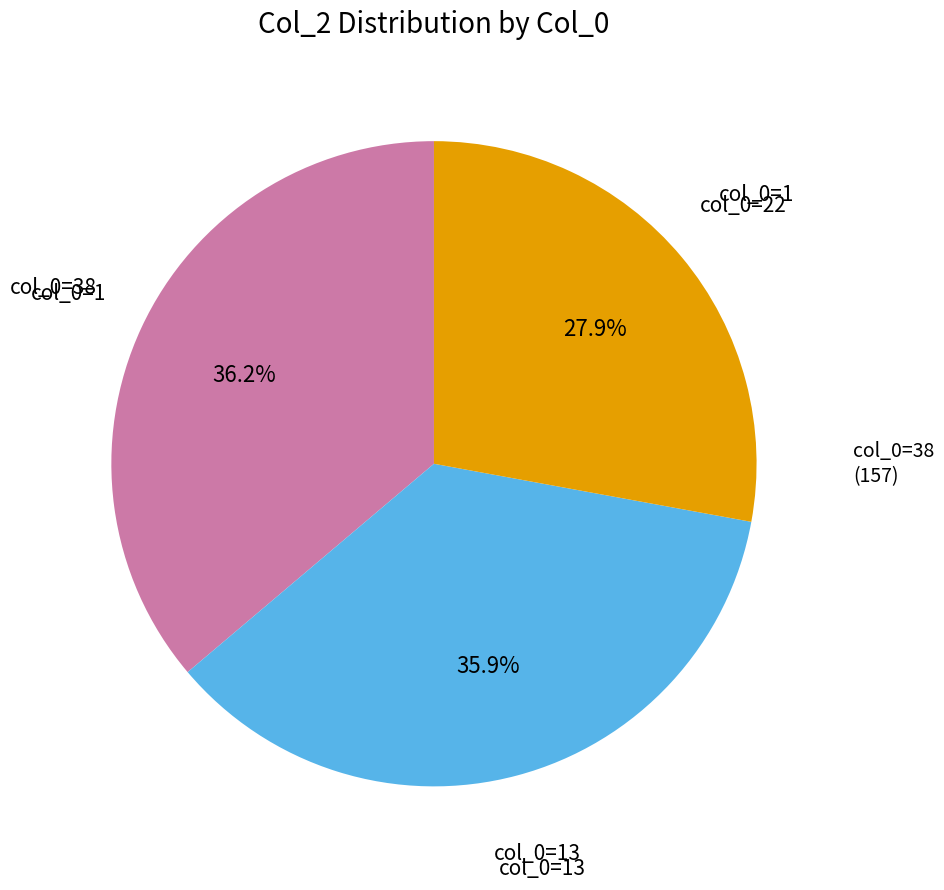

What is the ratio of the value at col_0=13 to the value at col_0=38?

1.0